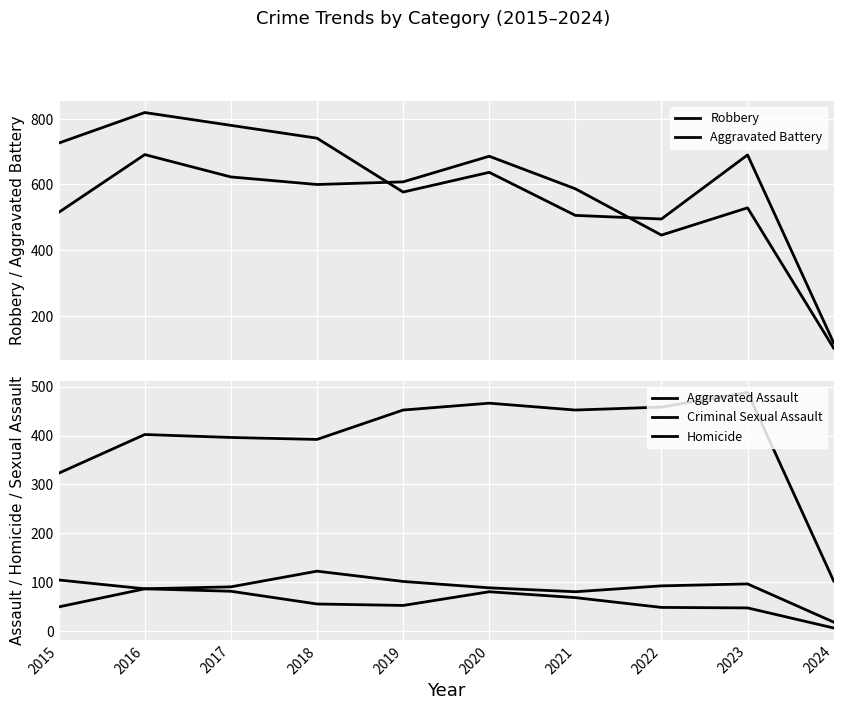

At which category does Criminal Sexual Assault reach its first local peak?

2018